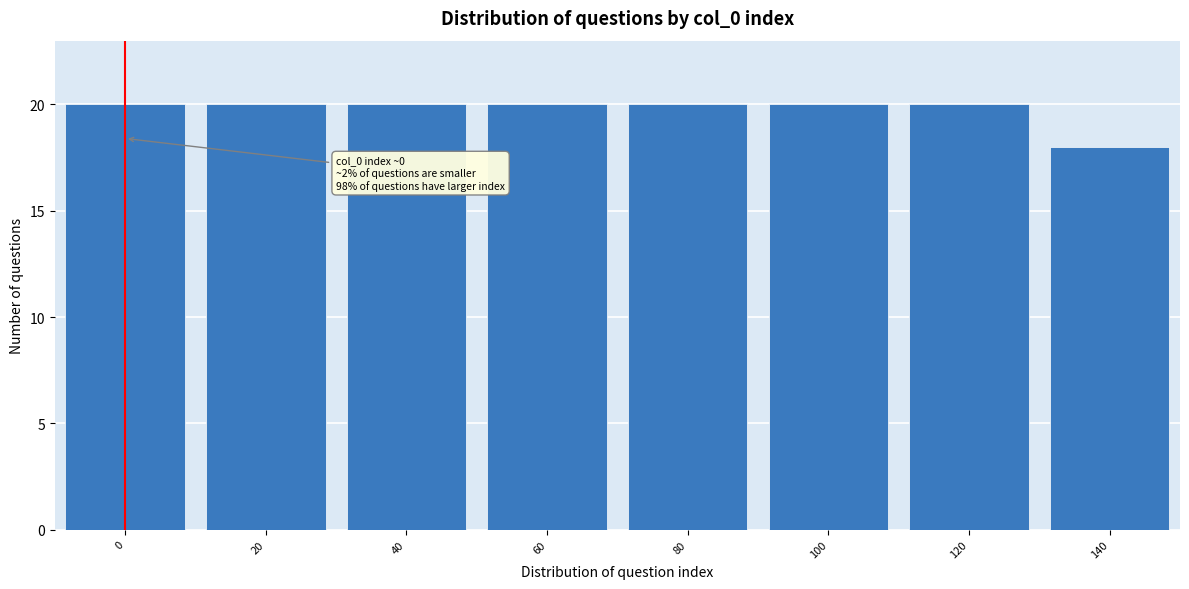

Reading left to right, transcribe all the data shown in this chart.

0=20	20=20	40=20	60=20	80=20	100=20	120=20	140=18